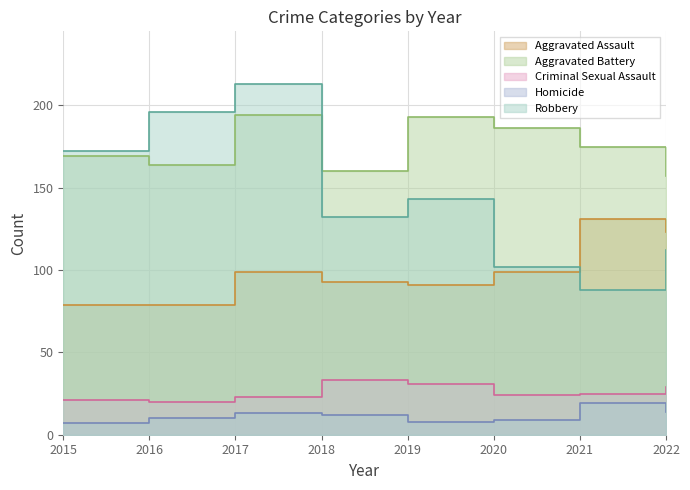

Reading right to left, what are all the values shown in this chart?

Aggravated Assault: 123	131	99	91	93	99	79	79
Aggravated Battery: 157	175	186	193	160	194	164	169
Criminal Sexual Assault: 29	25	24	31	33	23	20	21
Homicide: 14	19	9	8	12	13	10	7
Robbery: 112	88	102	143	132	213	196	172